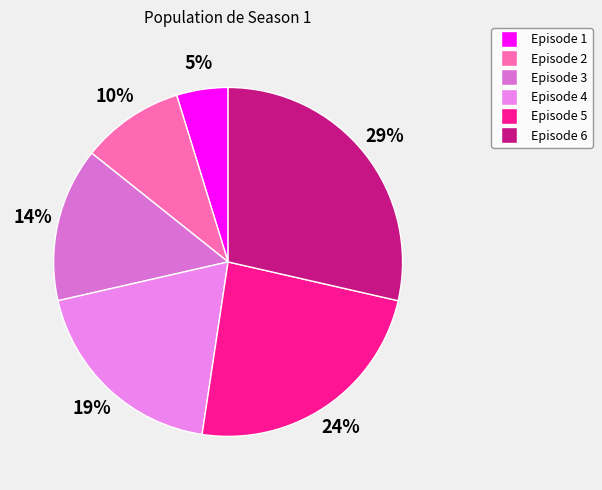

Is it true that Episode 5 is 39% of the pie?

False